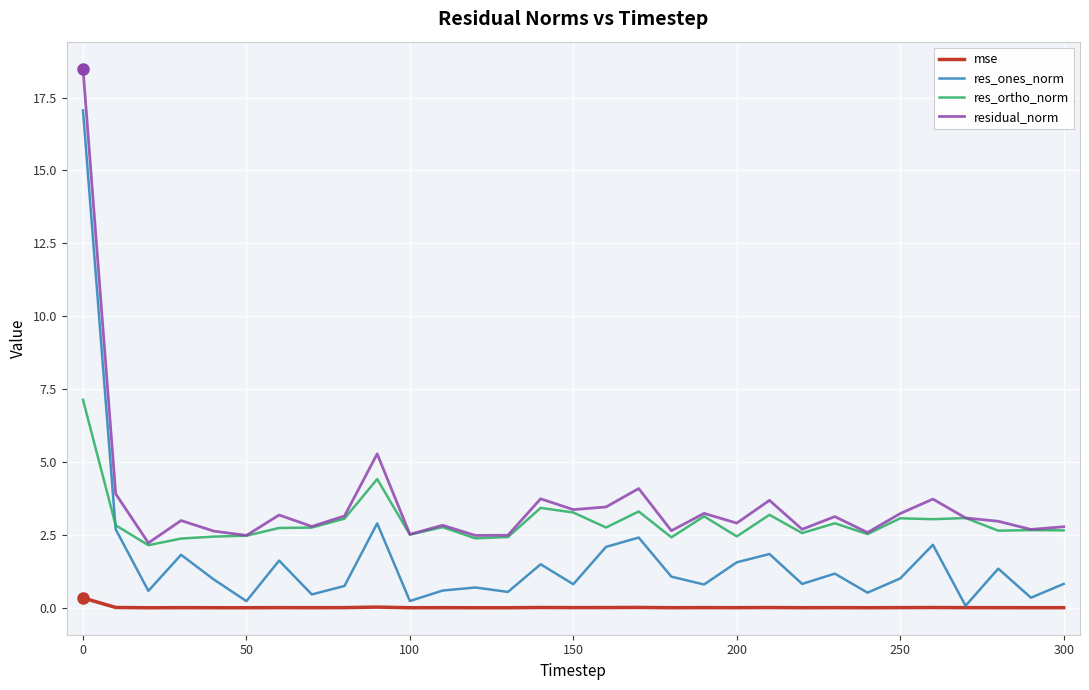

Which series has the largest range (max minus min)?

res_ones_norm